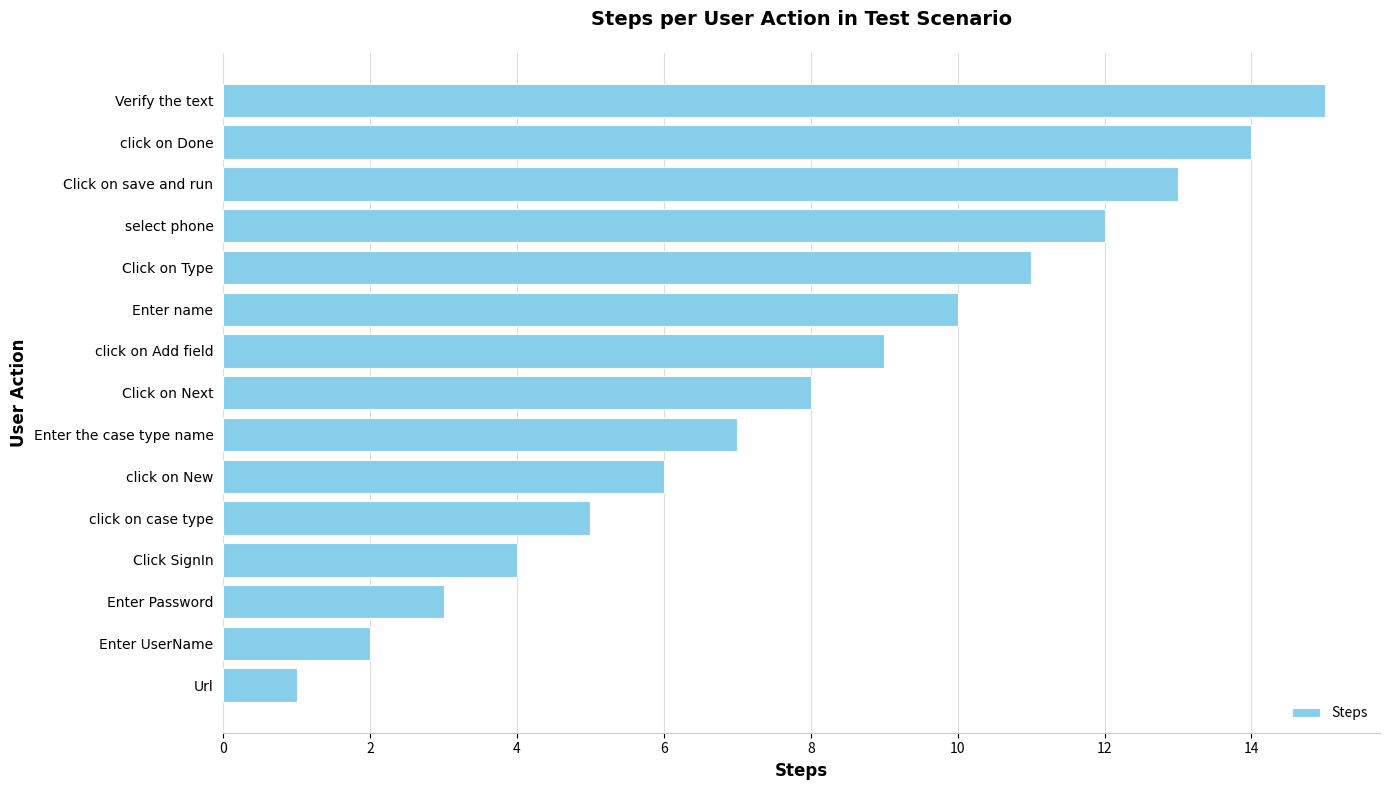

List the labels in order of value, smallest first.

Url, Enter UserName, Enter Password, Click SignIn, click on case type, click on New, Enter the case type name, Click on Next, click on Add field, Enter name, Click on Type, select phone, Click on save and run, click on Done, Verify the text